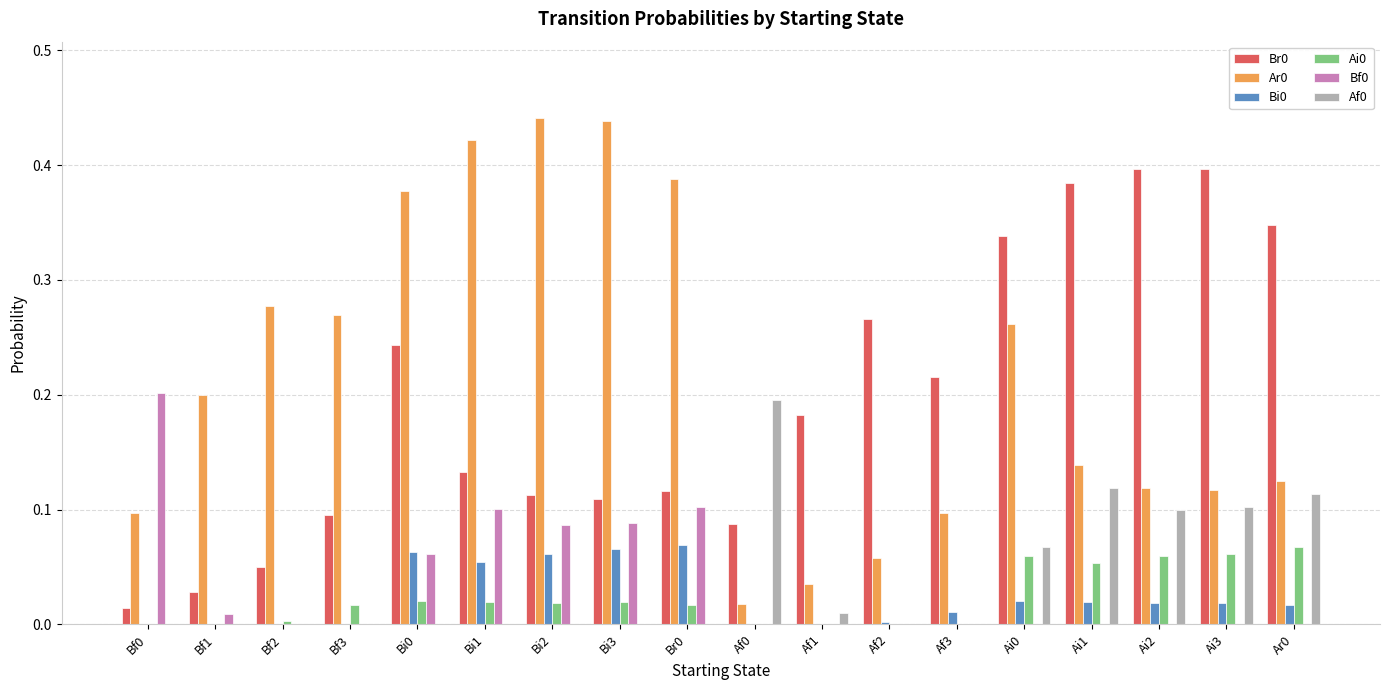

Is it true that Bf0 equals 0.0 at Bf2?

True